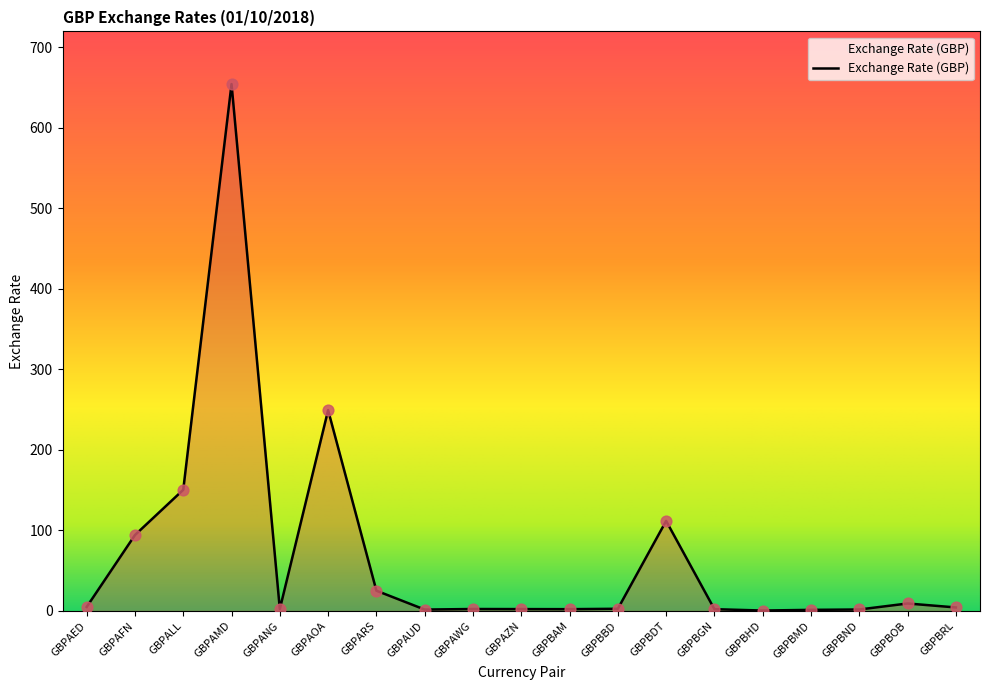

What is the change in value from GBPBND to GBPBOB?

+7.5